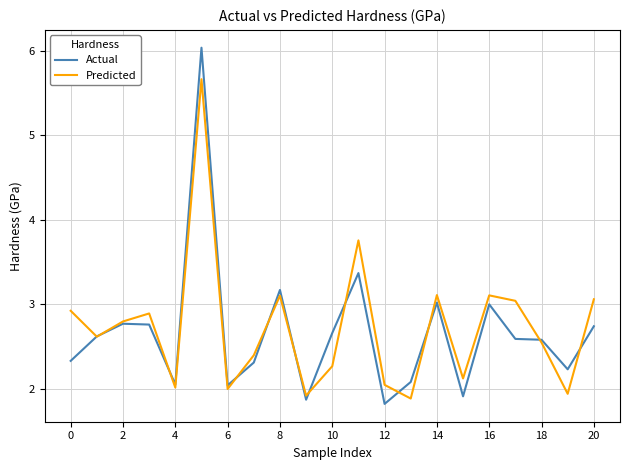

What is the minimum value shown in the chart?

1.8